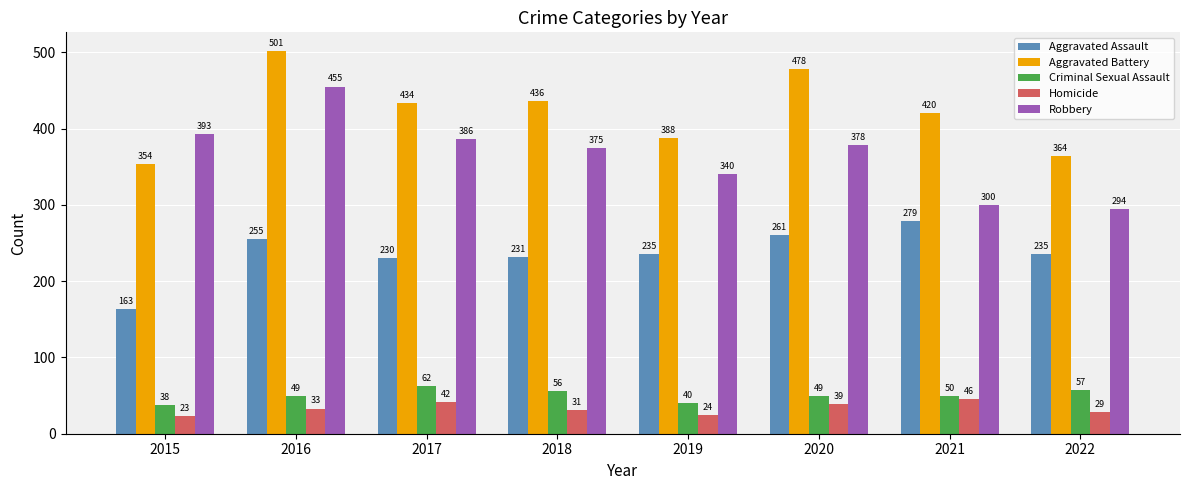

Is the value of Aggravated Battery at 2018 greater than the value of Criminal Sexual Assault at 2016?

Yes